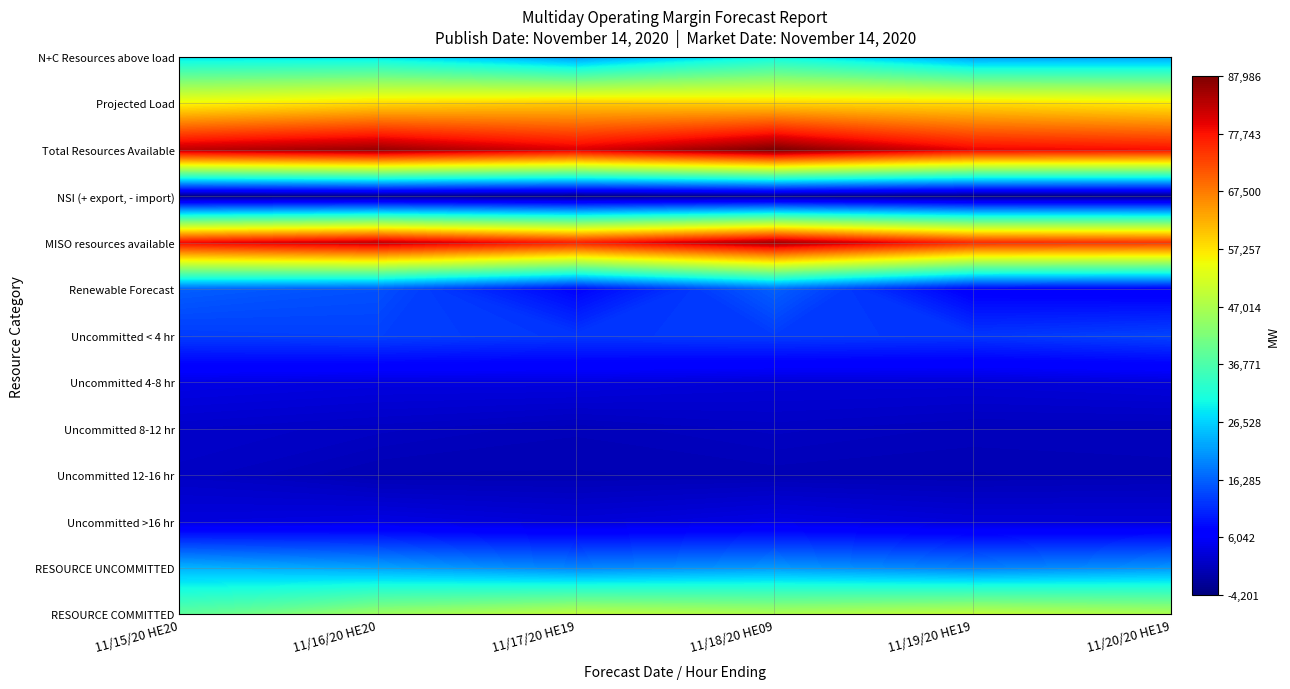

What is the average value of the Renewable Forecast series?

11102.6